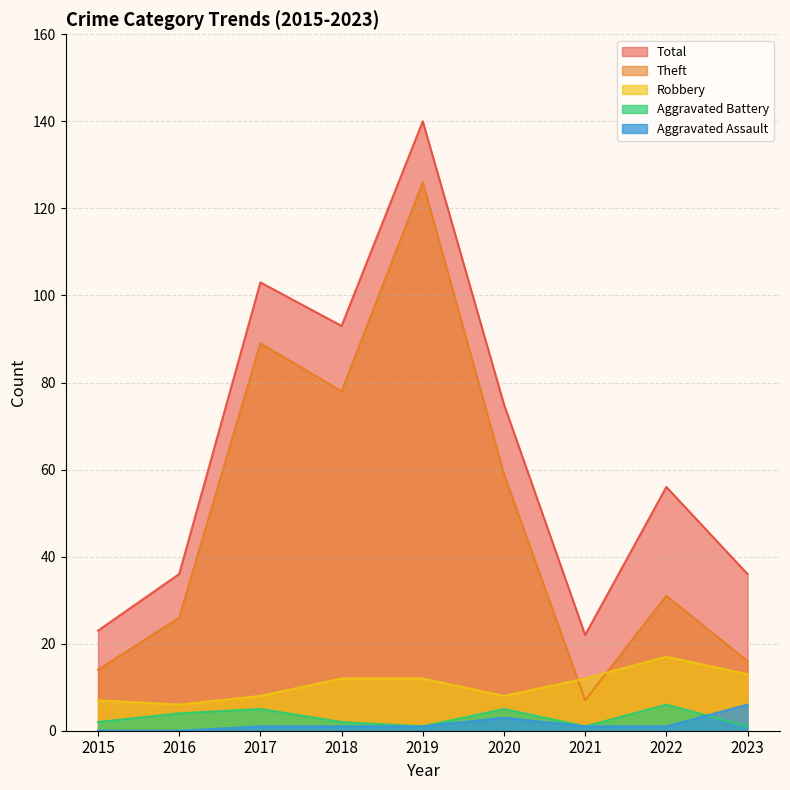

Which series has the largest range (max minus min)?

Theft